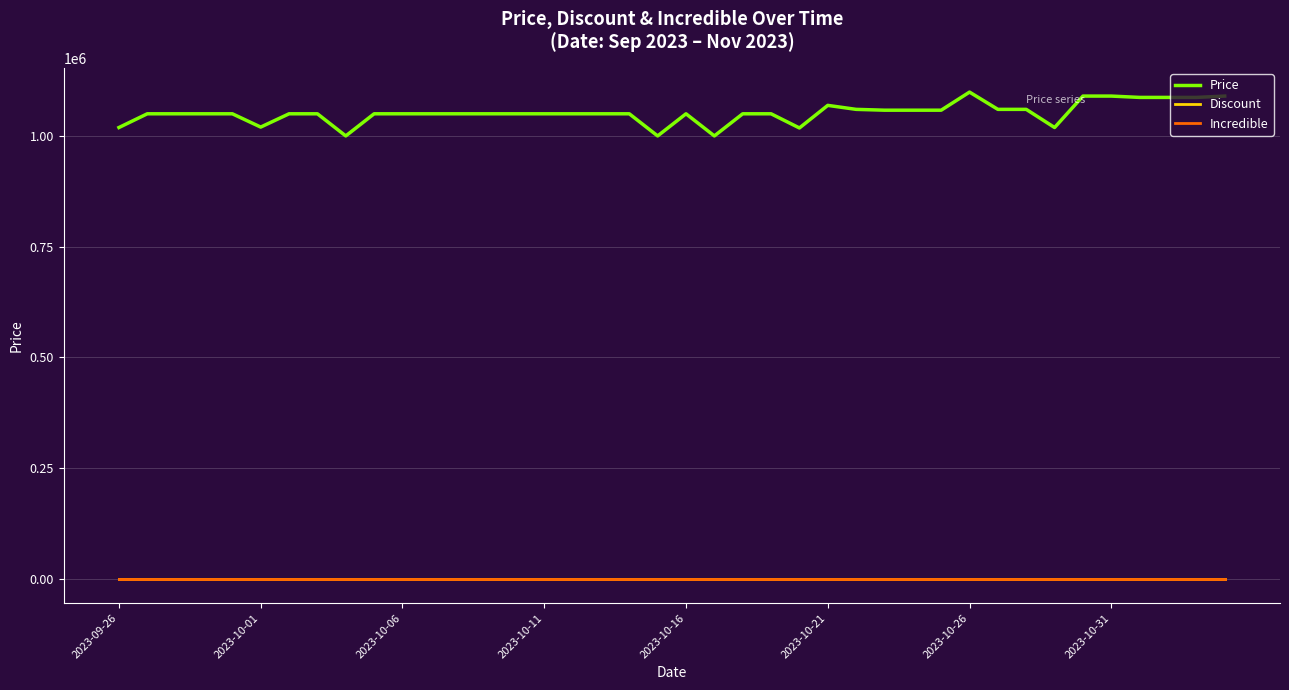

Is this an area chart (filled region under the line)?

No